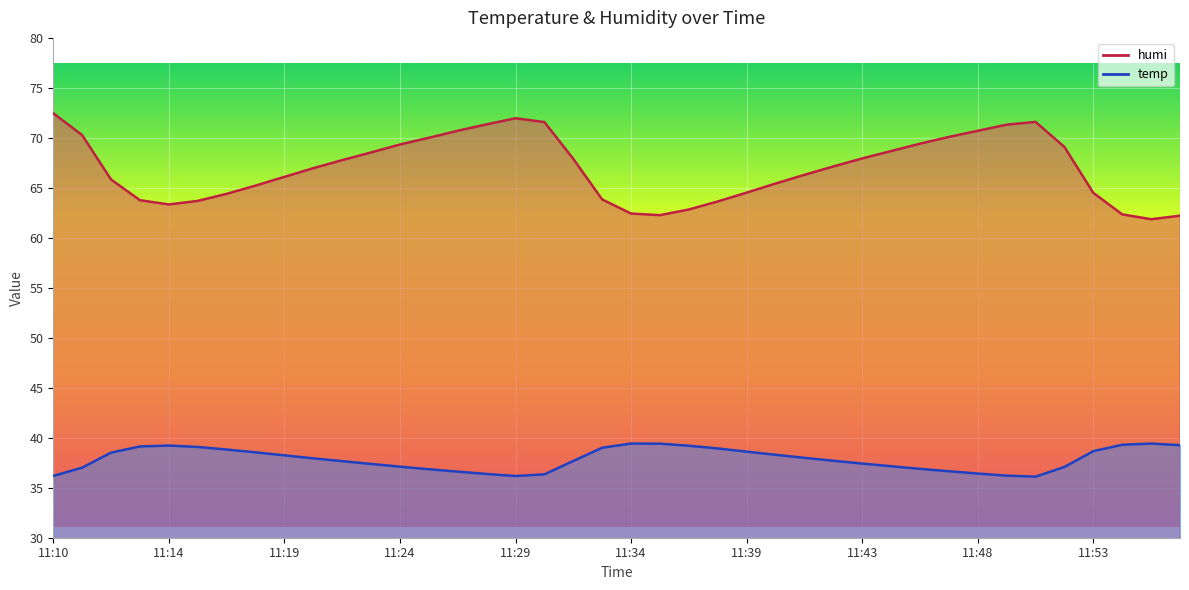

Is it true that humi equals 62.3 at 11:54?

True